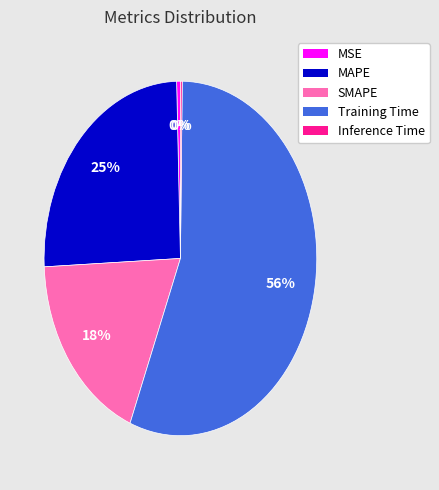

Which slice is the largest?

Training Time